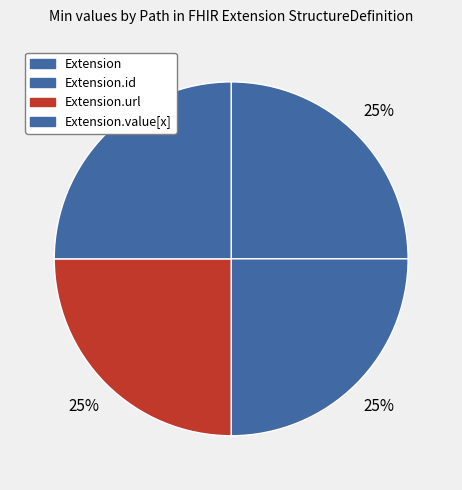

How many slices are in this pie chart?

4